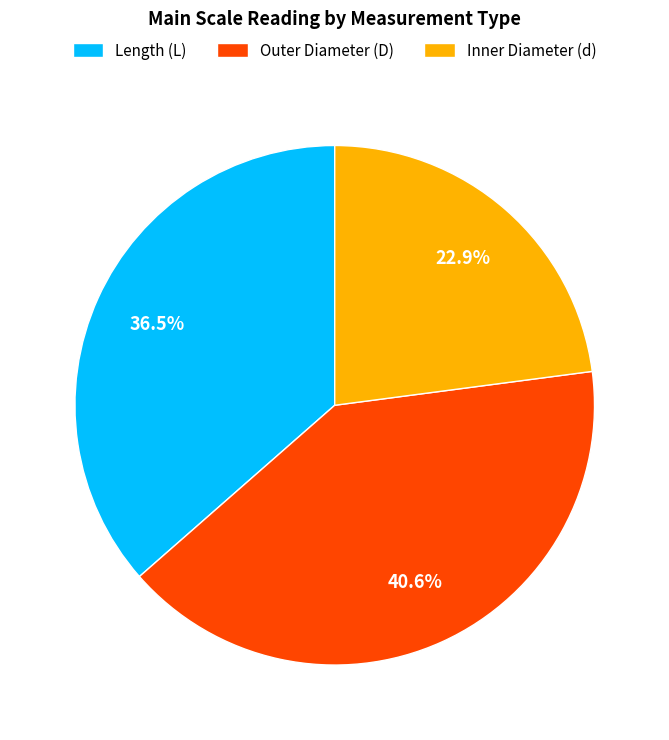

What is the ratio of the value at Inner Diameter (d) to the value at Outer Diameter (D)?

0.6